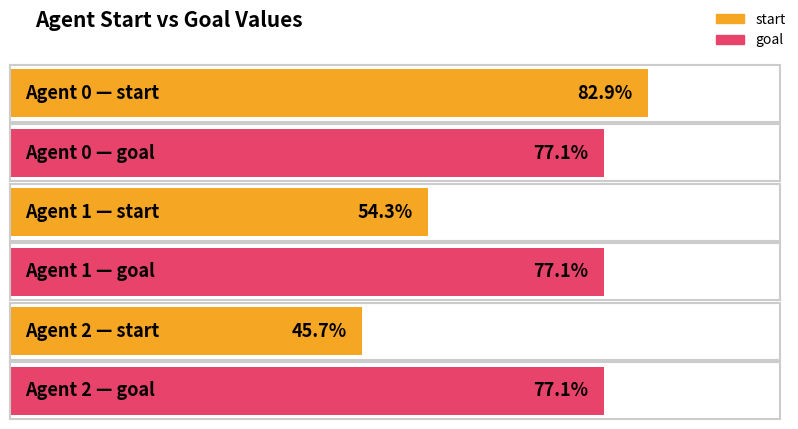

List the series in order of their peak value, lowest first.

goal, start